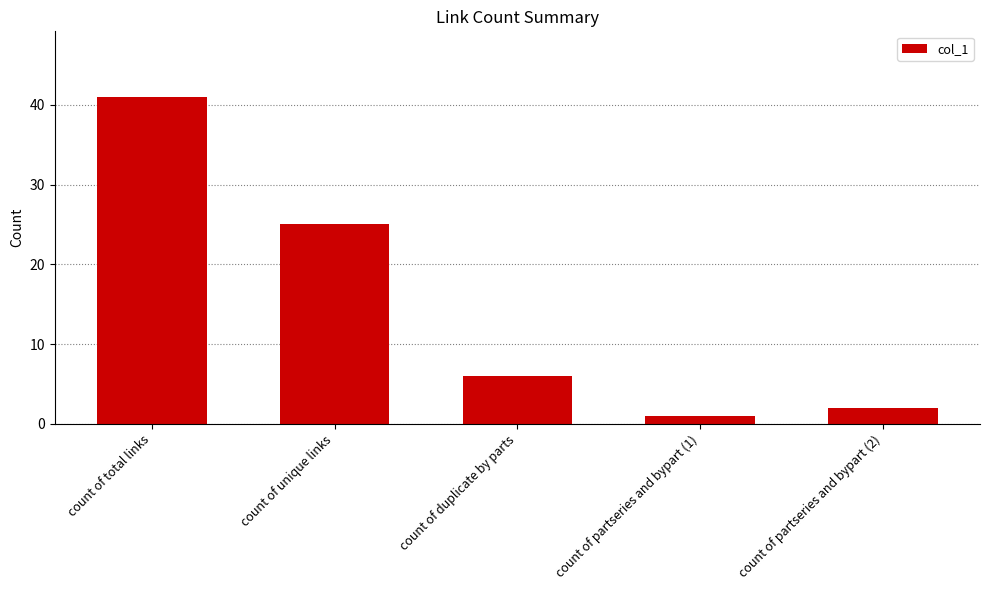

What is the difference between the maximum and second lowest values?

39